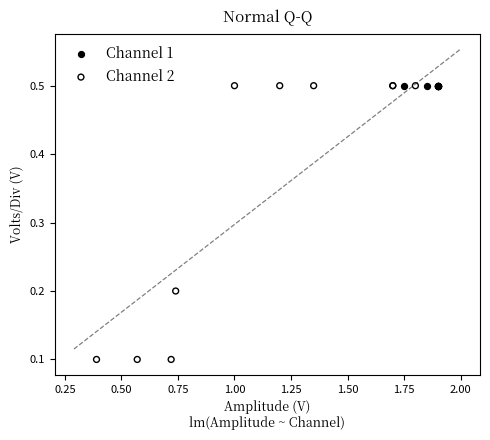

Which series contains the lowest Y value?

Channel 2